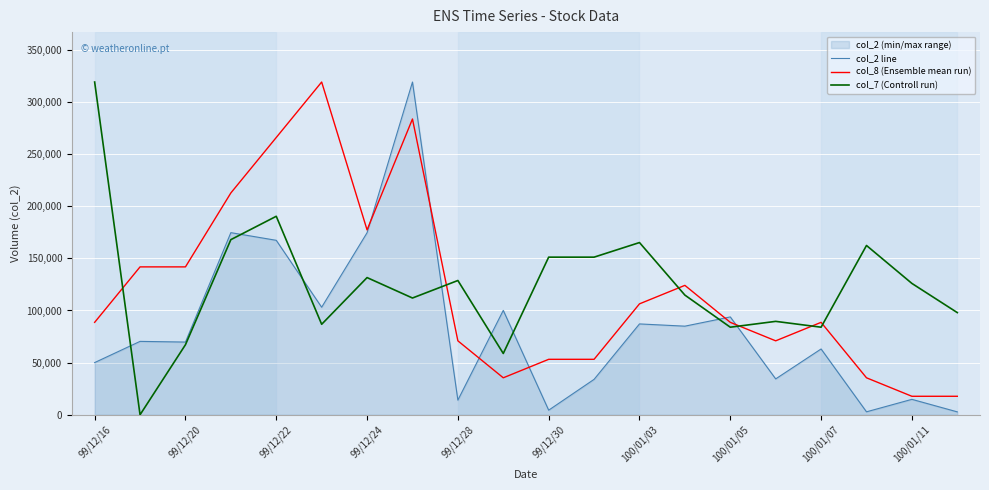

What is the value of the col_8 (Ensemble mean run) point at the 7th from the left?

177272.2